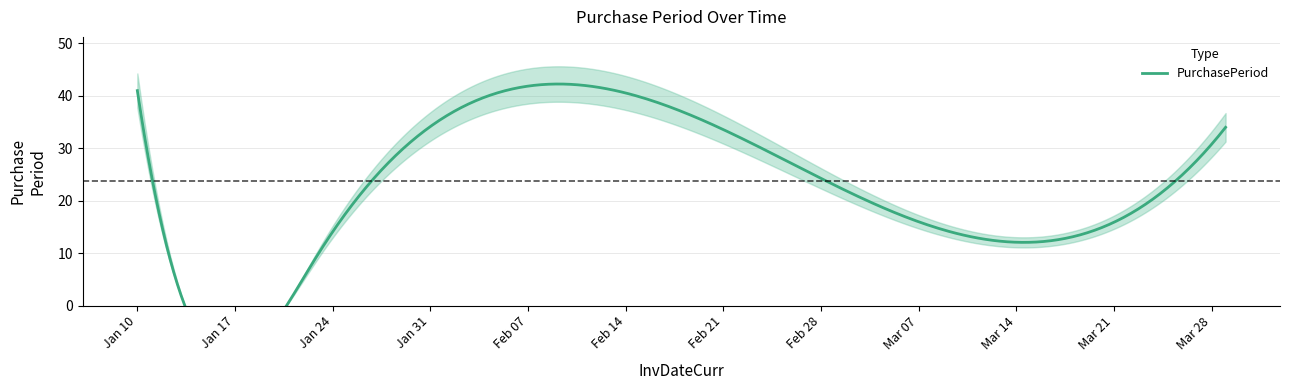

What is the value of the 4th point from the left?

31